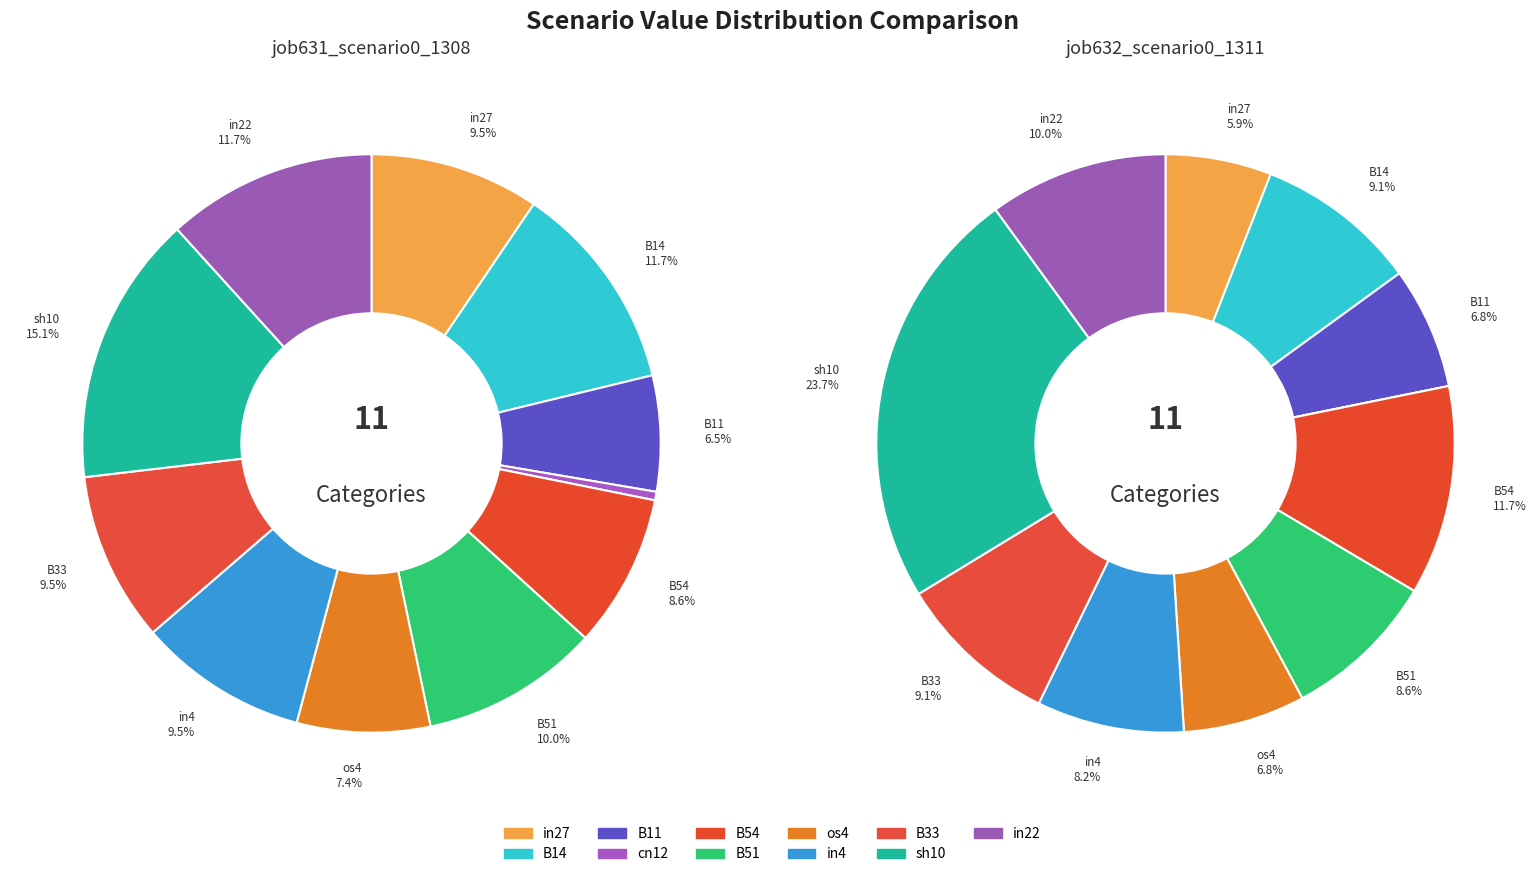

What is the largest slice in the pie chart?

sh10